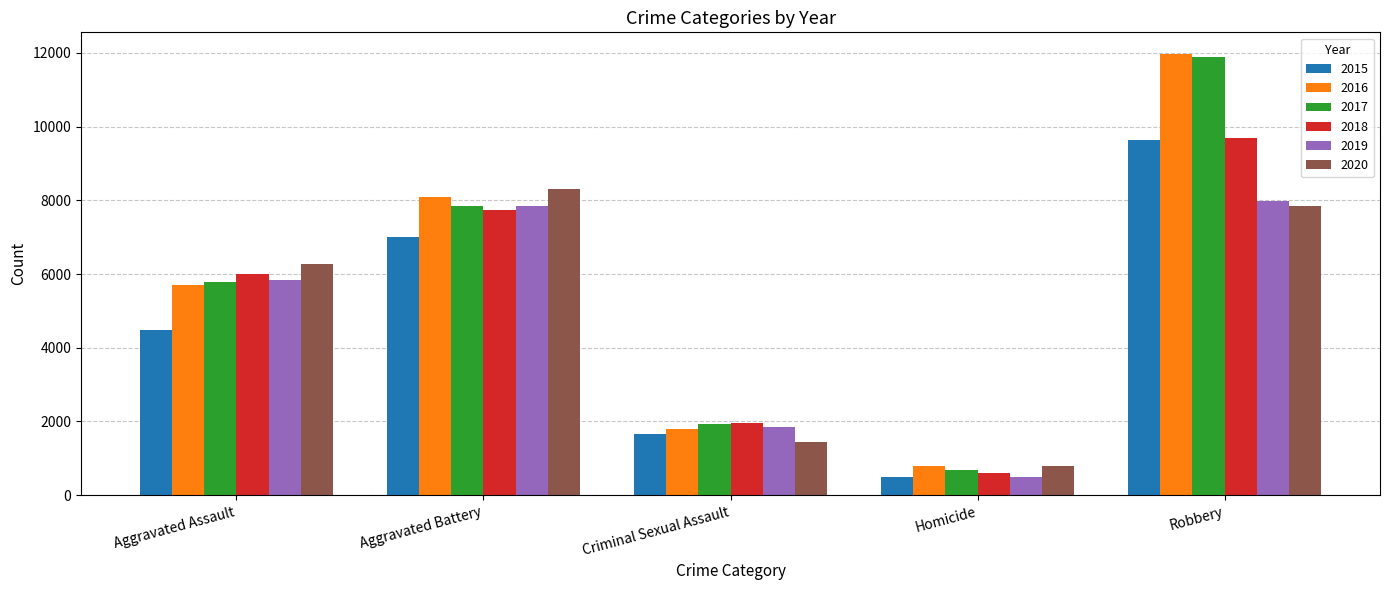

Reading right to left, list all the values displayed in this chart.

2015: Robbery=9638	Homicide=496	Criminal Sexual Assault=1656	Aggravated Battery=7018	Aggravated Assault=4480
2016: Robbery=11960	Homicide=786	Criminal Sexual Assault=1807	Aggravated Battery=8085	Aggravated Assault=5712
2017: Robbery=11880	Homicide=672	Criminal Sexual Assault=1929	Aggravated Battery=7845	Aggravated Assault=5793
2018: Robbery=9679	Homicide=589	Criminal Sexual Assault=1964	Aggravated Battery=7735	Aggravated Assault=6001
2019: Robbery=7994	Homicide=498	Criminal Sexual Assault=1861	Aggravated Battery=7857	Aggravated Assault=5840
2020: Robbery=7855	Homicide=785	Criminal Sexual Assault=1437	Aggravated Battery=8319	Aggravated Assault=6263